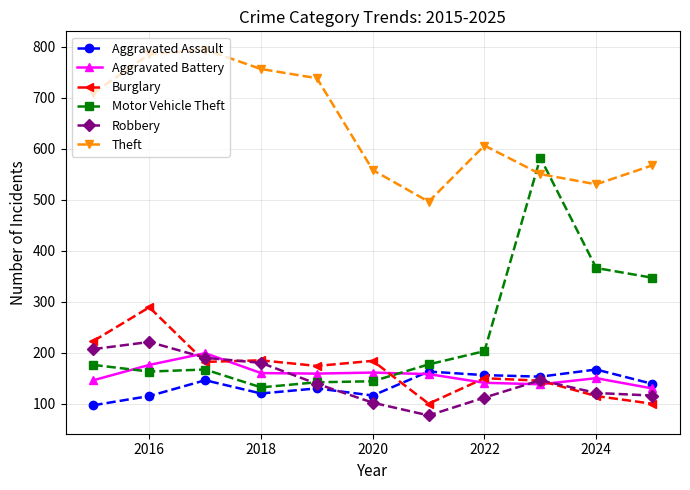

What is the value of the Motor Vehicle Theft point at the 8th from the left?

203